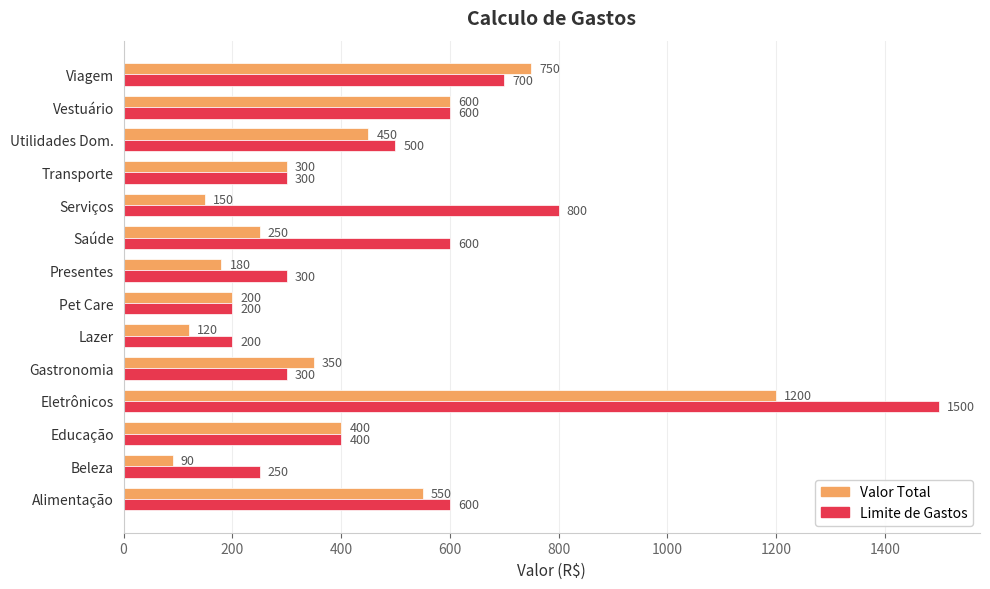

What is the highest value of the Limite de Gastos series?

1500